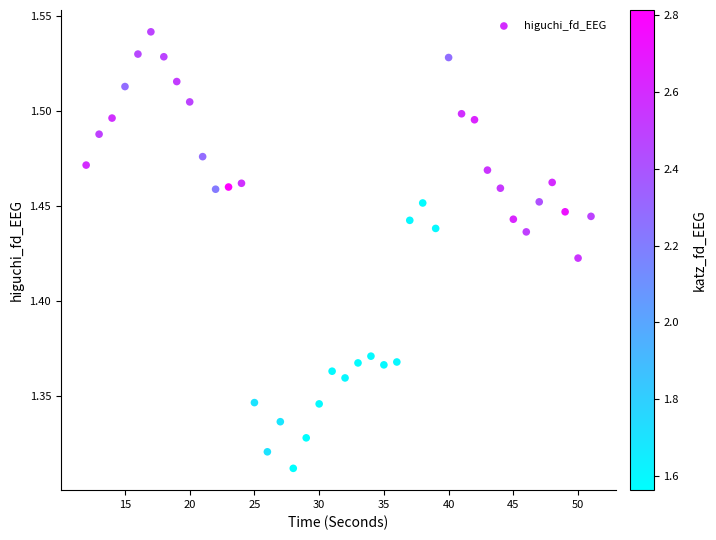

What is the range of X values (max minus min)?

39.0